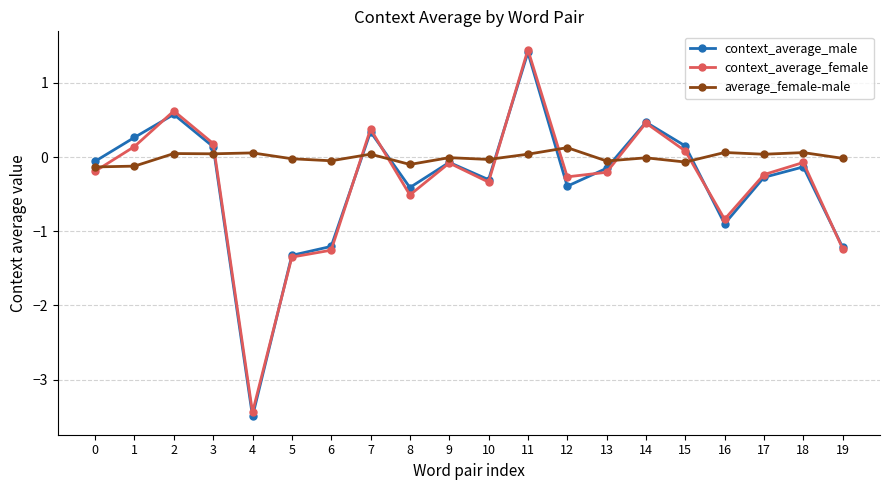

In context_average_male, how many points are lower than both neighbors (excluding endpoints)?

5